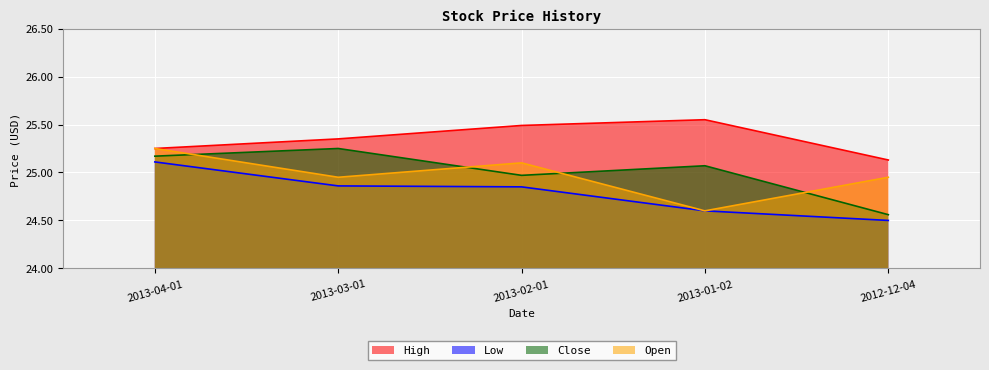

What value does the Low series have at 2013-01-02?

24.6